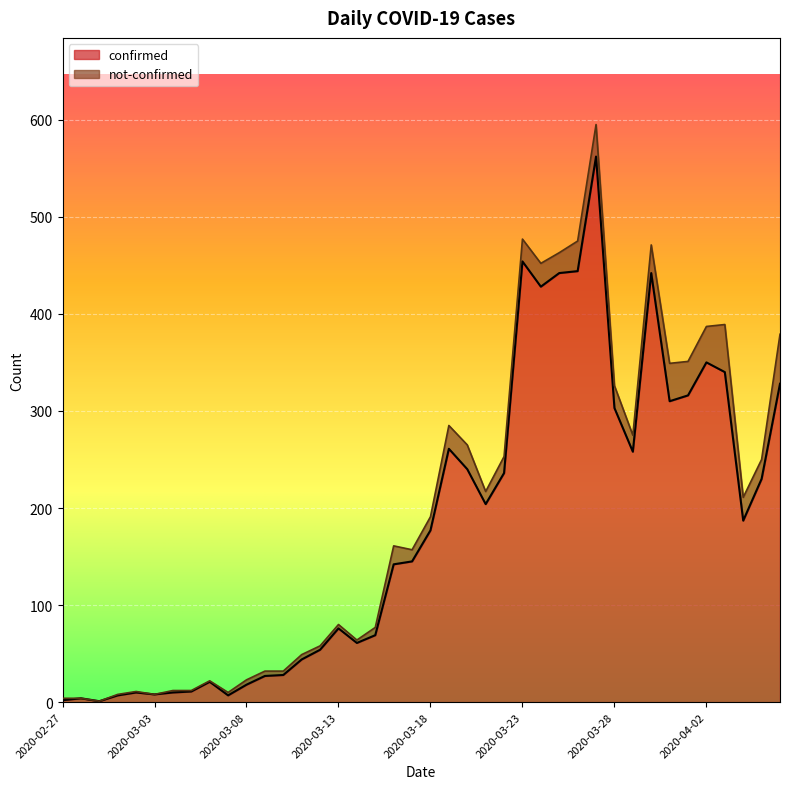

What is the label of the 27th point from the left?

2020-03-24